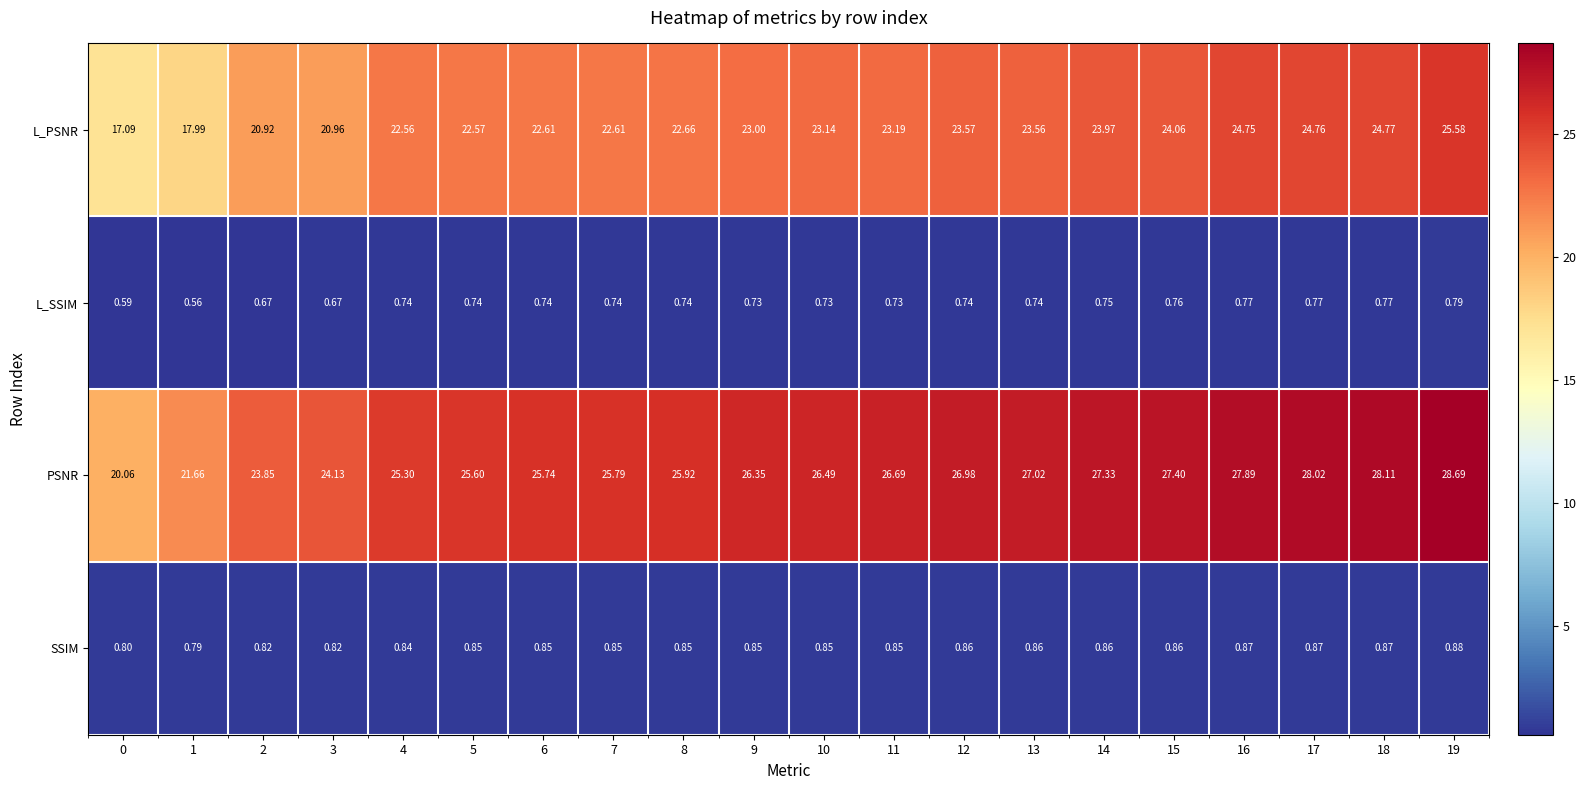

List the series in order of their peak value, highest first.

PSNR, L_PSNR, SSIM, L_SSIM